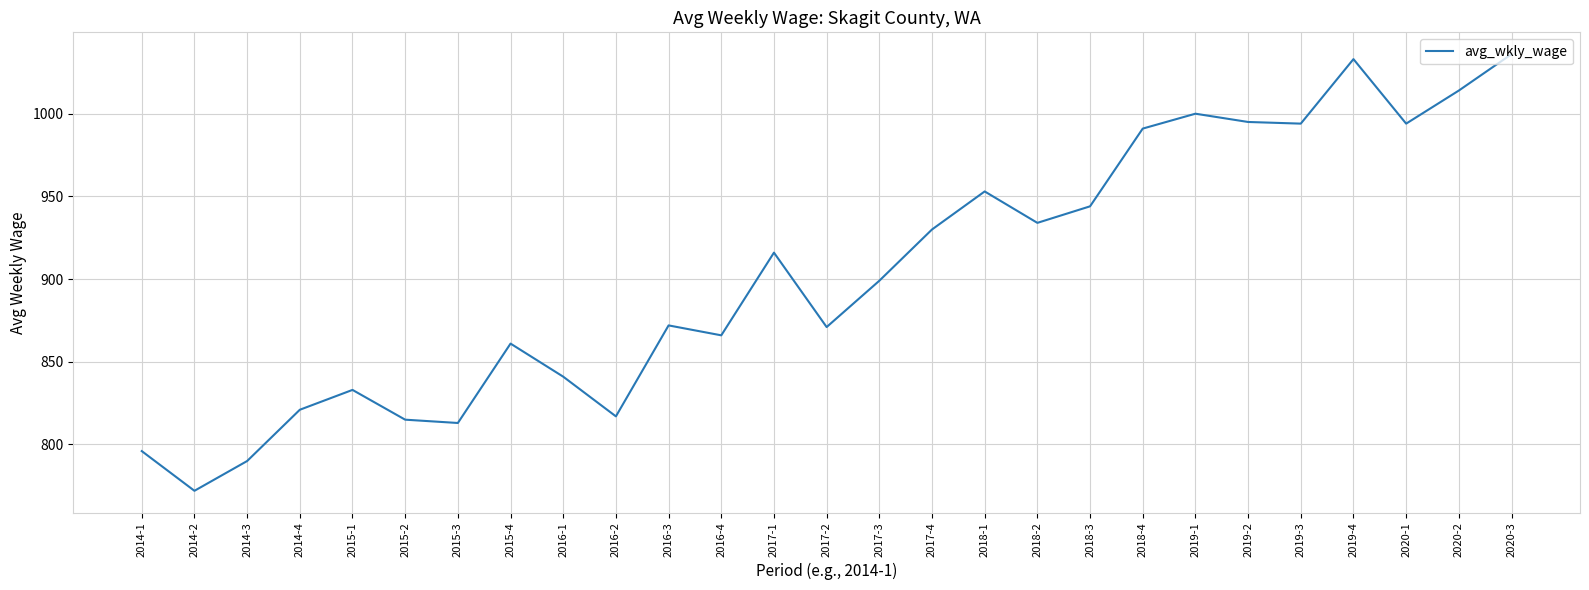

Where does the data first go above 899?

2017-1